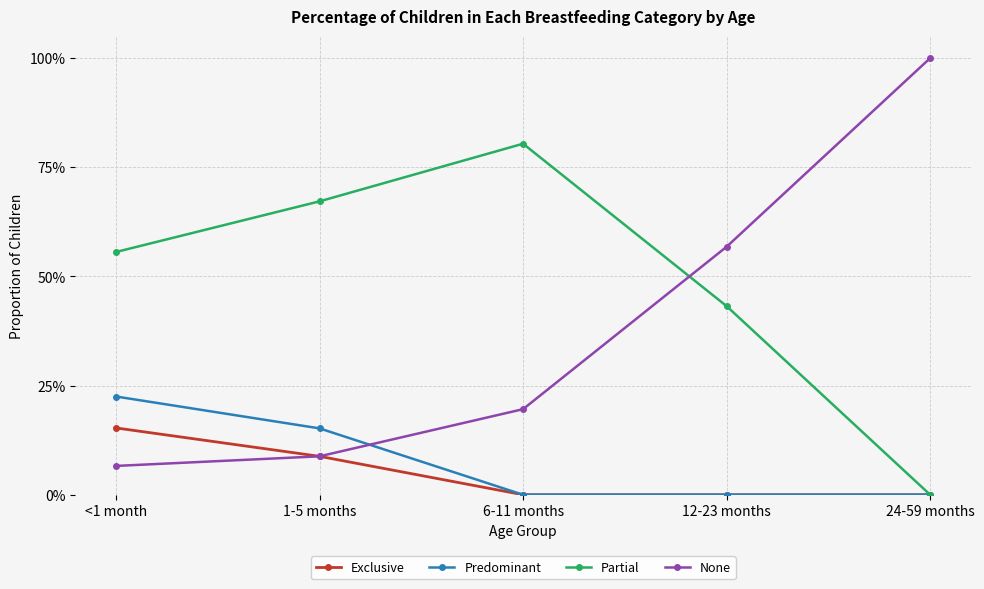

True or false: Exclusive and Predominant cross at least once.

False